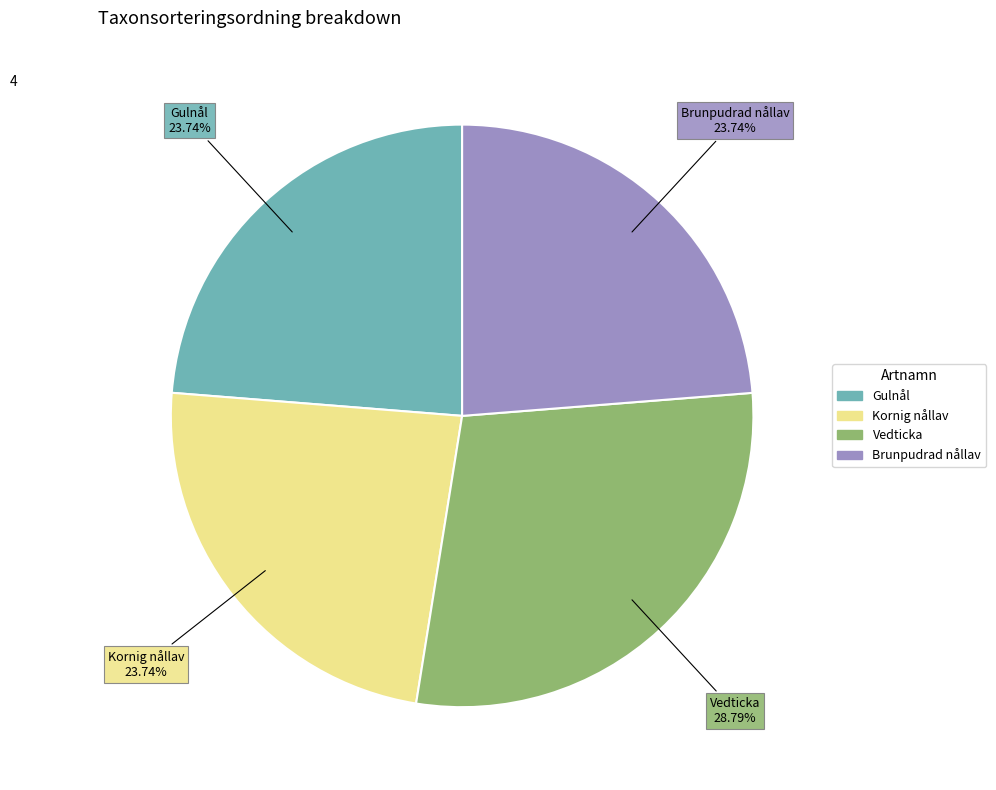

Is Gulnål the majority of the pie?

No